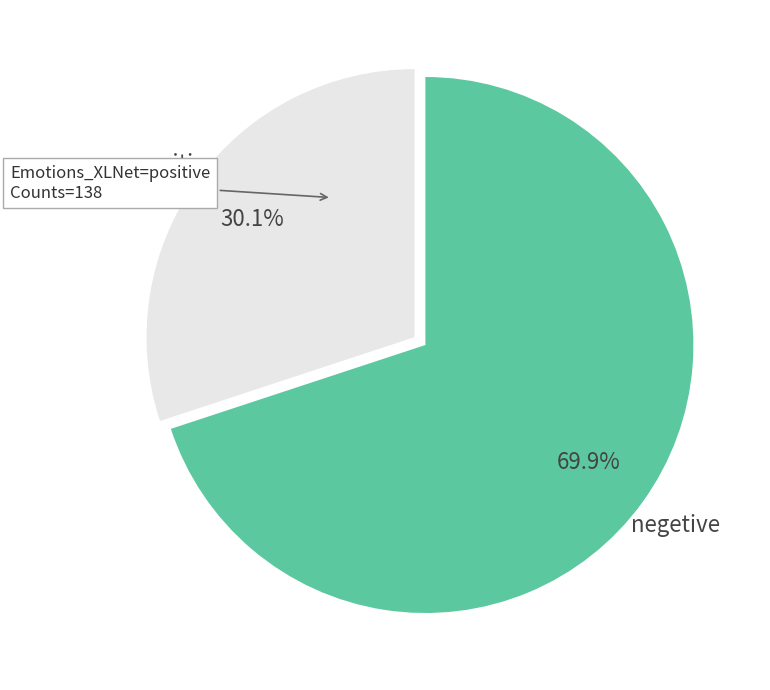

What percentage is NOT represented by positive?

69.9%